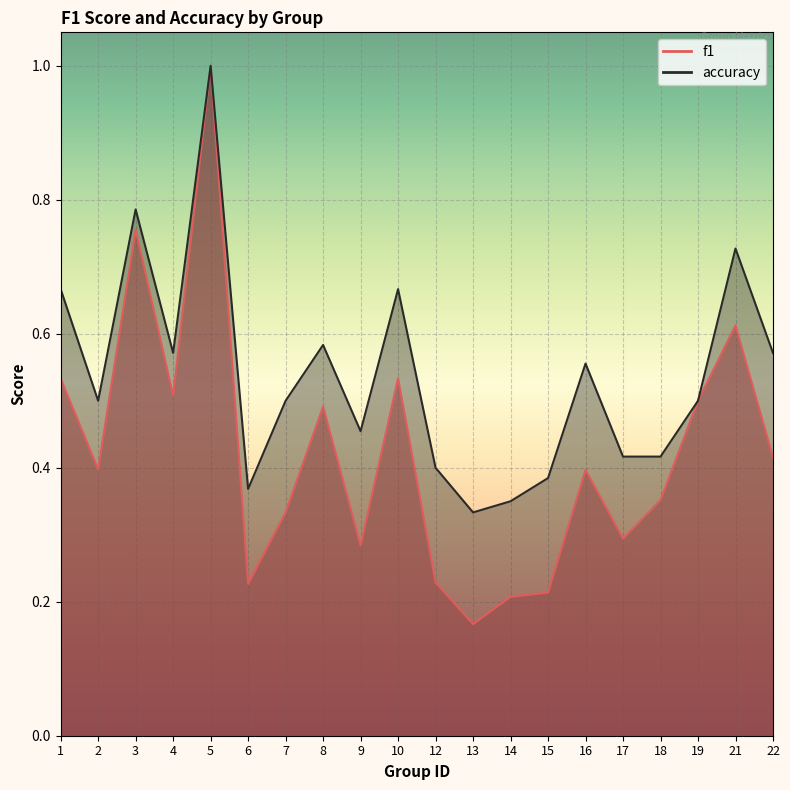

What value does the accuracy series have at 6?

0.4